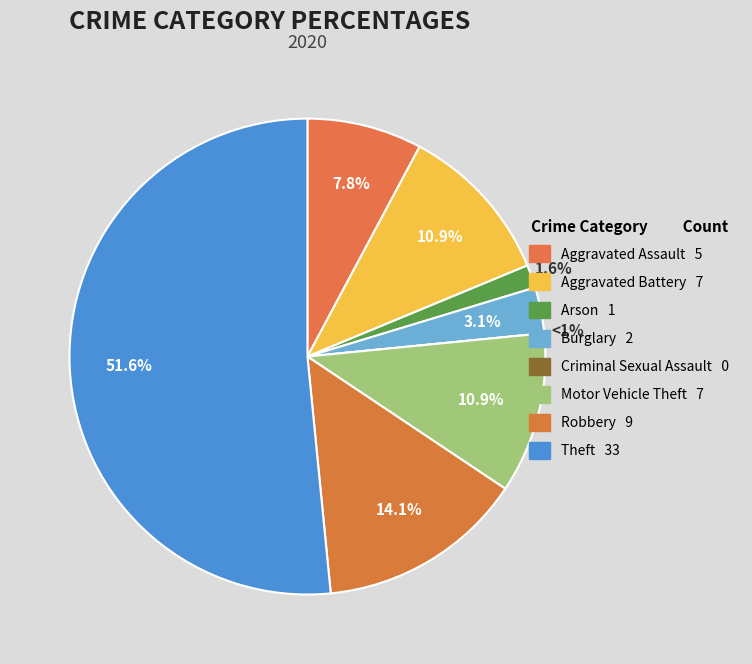

How many segments does this pie chart have?

8